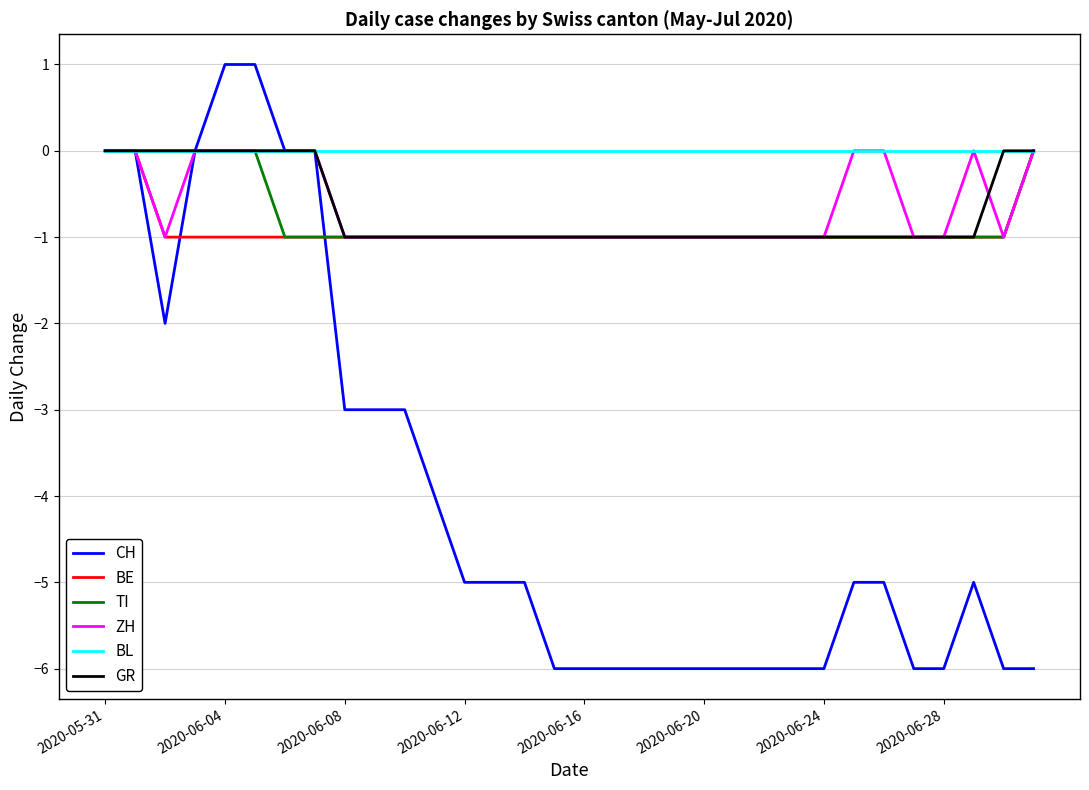

What is the difference between the second highest and second lowest values in the BE series?

1